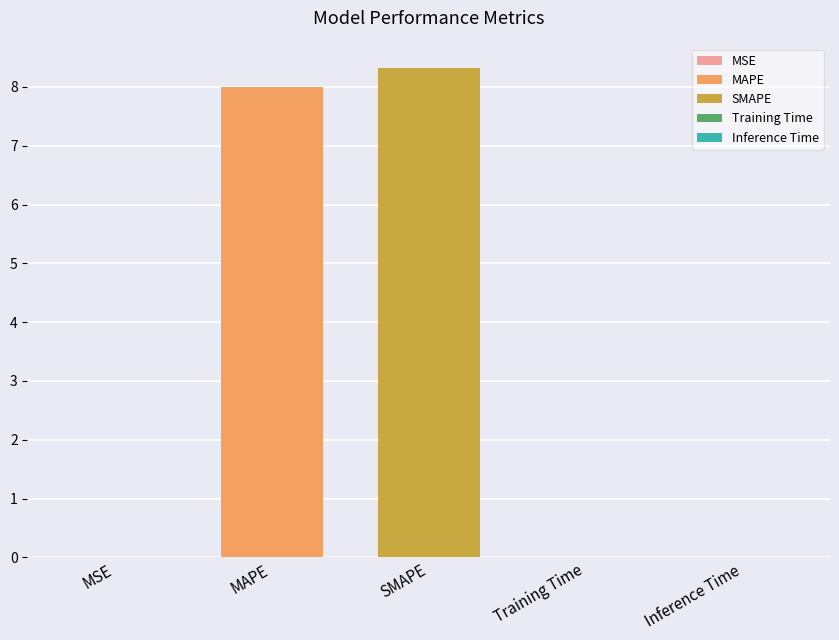

What is the greatest value displayed?

8.3